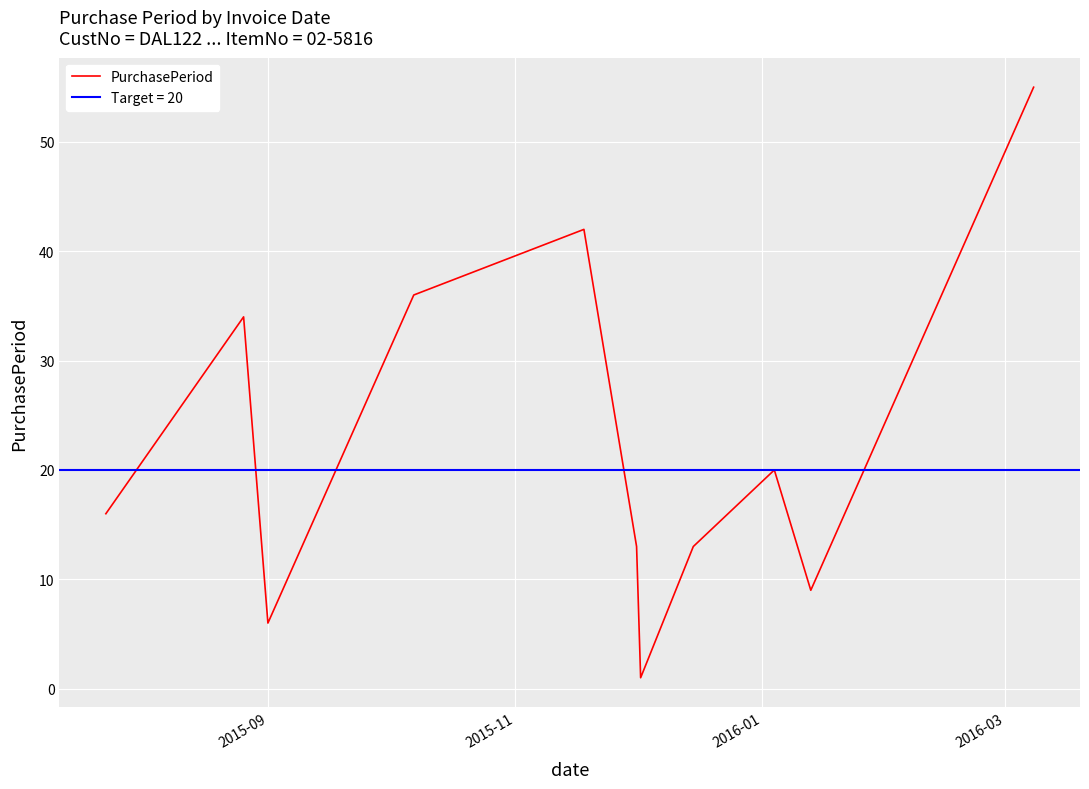

What is the sum of the values at 2016-03 and 2015-09?

52